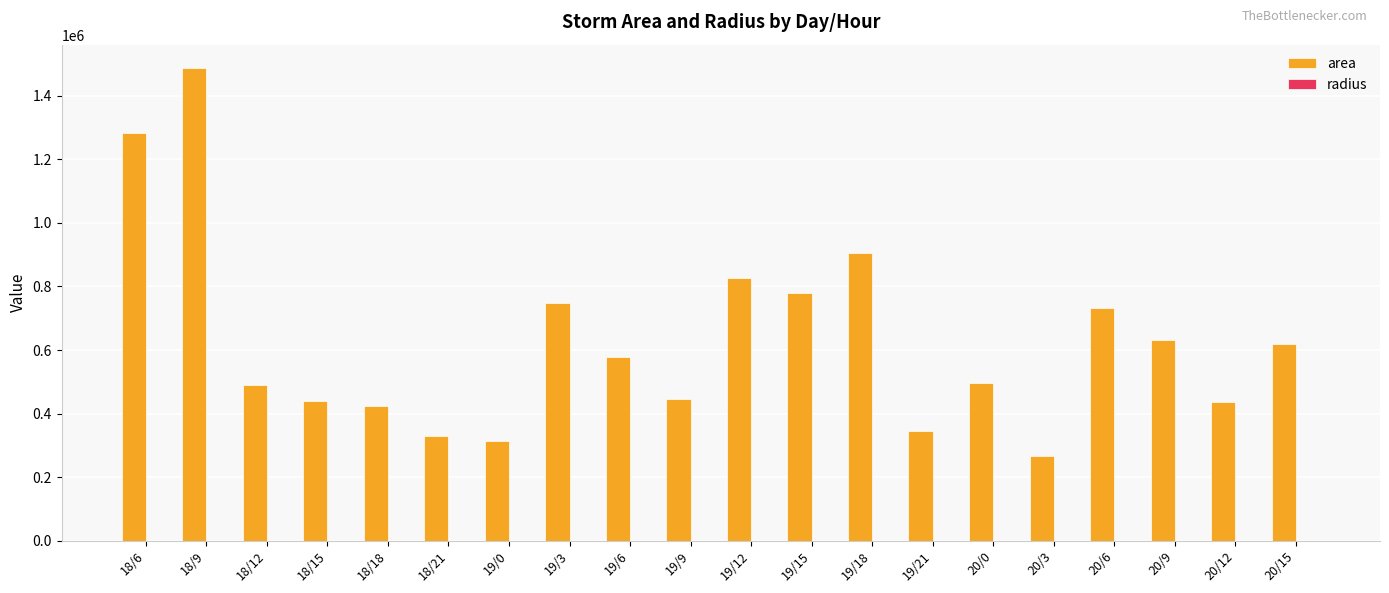

How many data points does each series have?

20